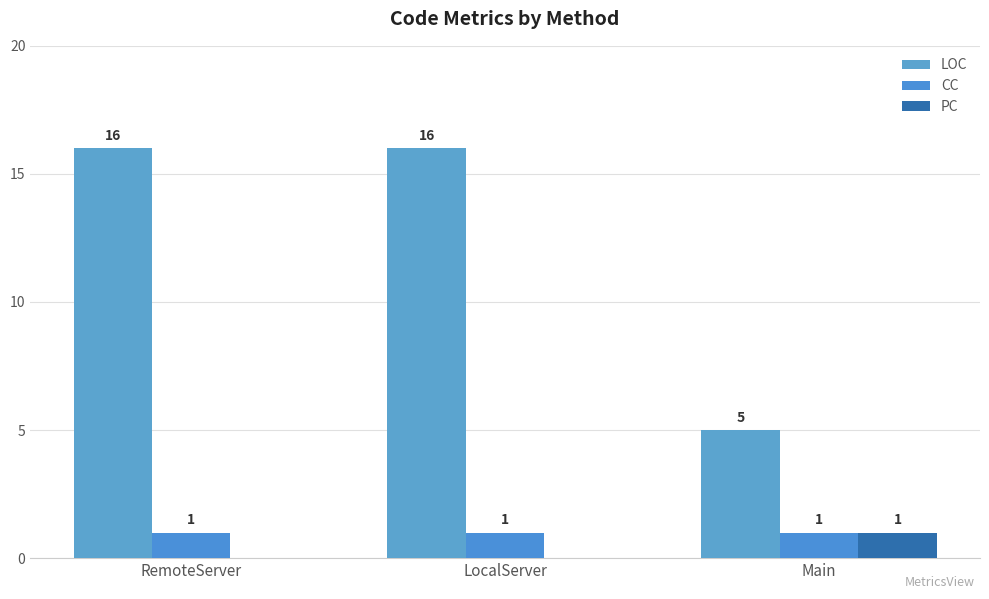

Reading left to right, list all the values displayed in this chart.

LOC: 16	16	5
CC: 1	1	1
PC: 0	0	1